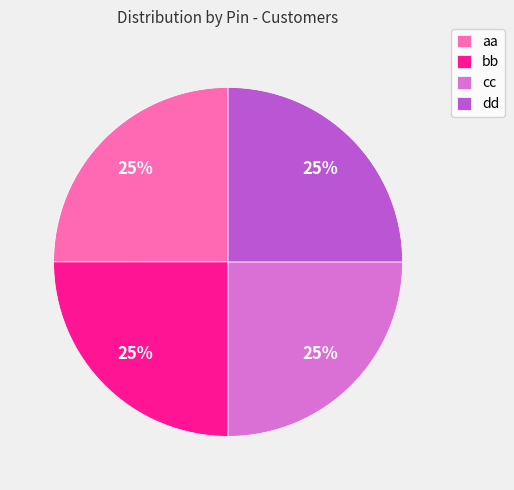

True or false: bb accounts for 40% of the total.

False